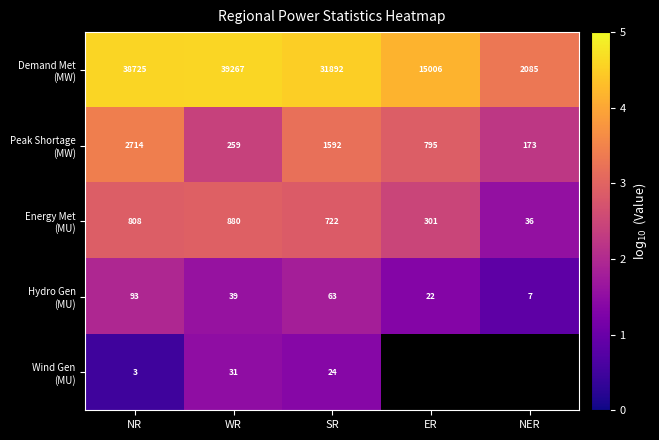

Which has a higher value, WR or NR?

WR